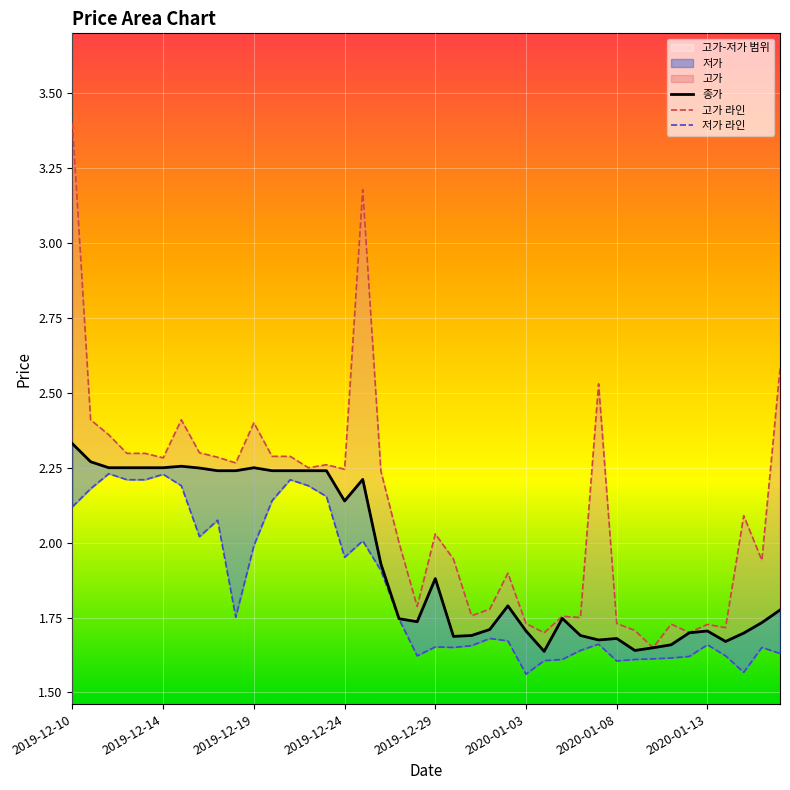

How many distinct data groups are displayed?

3